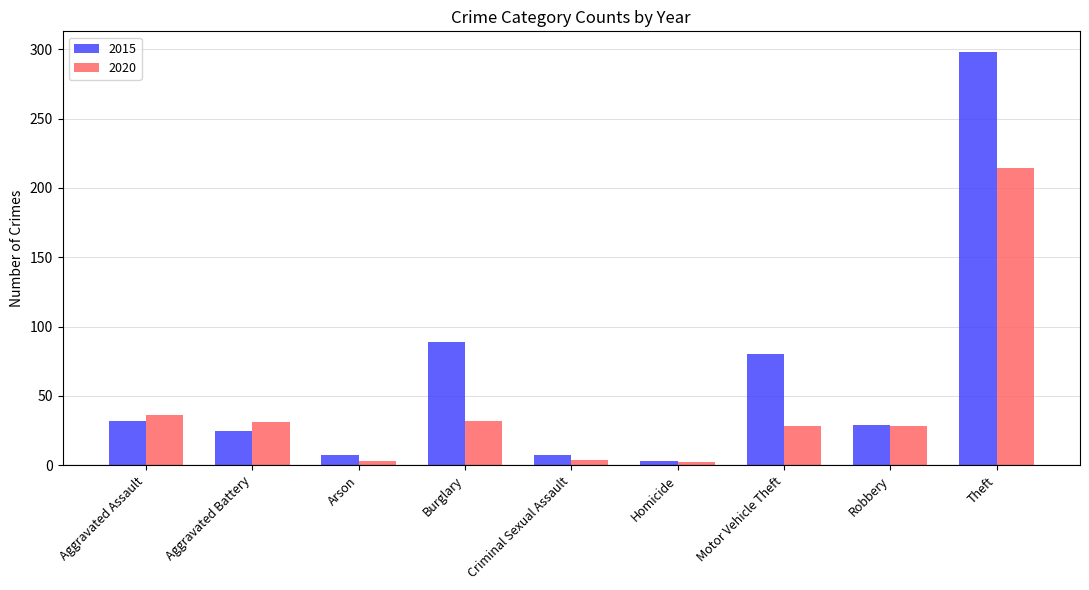

How many groups of bars are there?

9